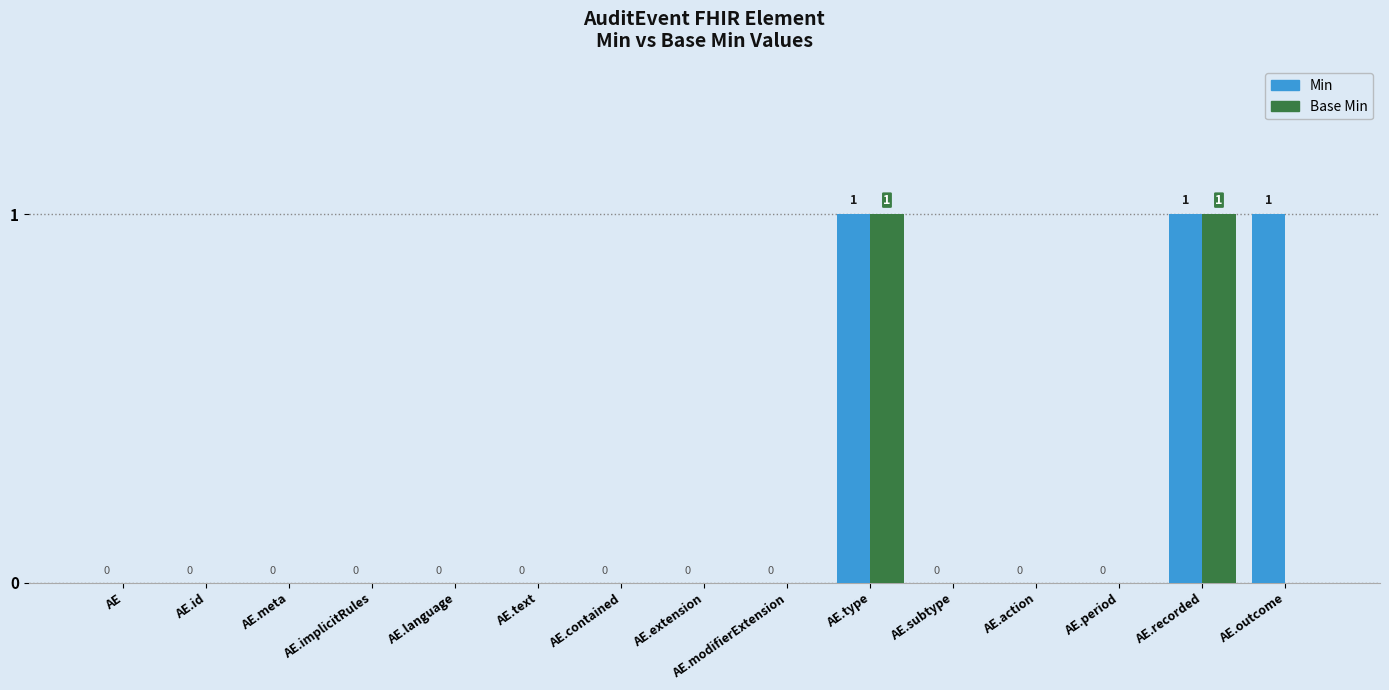

Reading left to right, list all the values displayed in this chart.

Min: 0	0	0	0	0	0	0	0	0	1	0	0	0	1	1
Base Min: 0	0	0	0	0	0	0	0	0	1	0	0	0	1	0